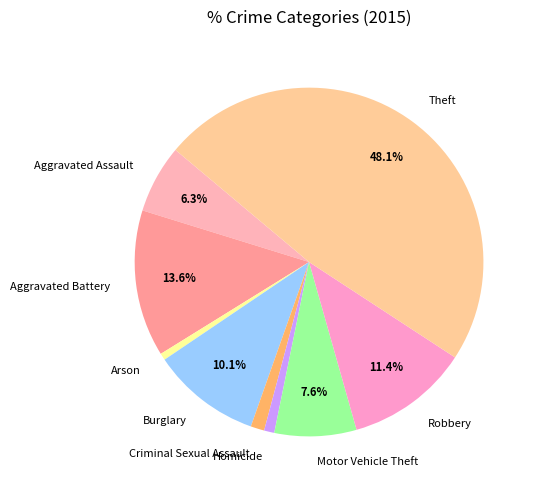

Approximately how many times larger is the value at Robbery compared to Burglary?

1.1